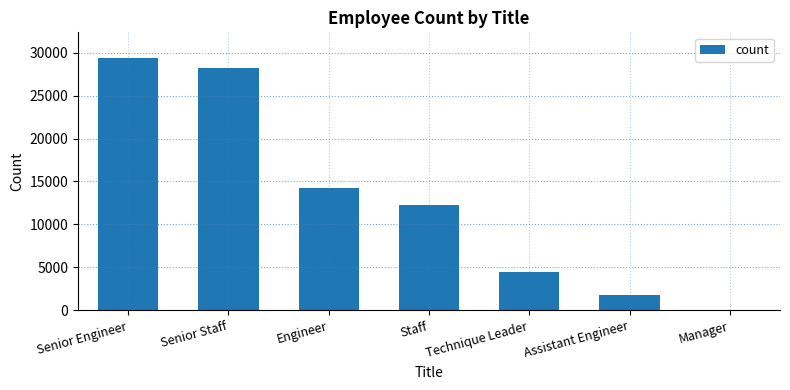

Where is the data nearest to the value 14708?

Engineer